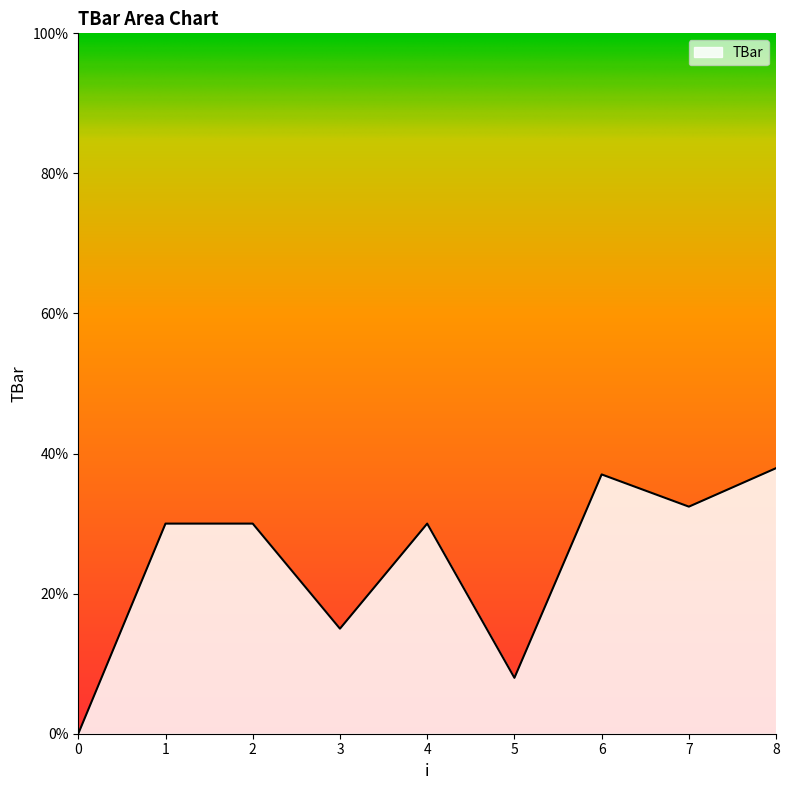

What is the greatest value displayed?

37.9